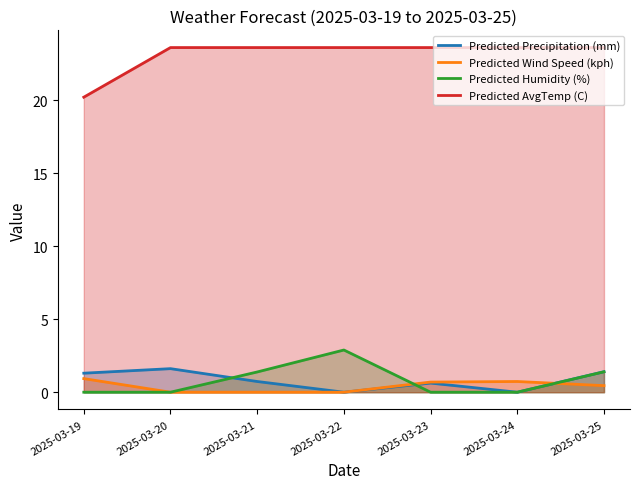

True or false: Predicted AvgTemp (C) has a value of 23.6 at 2025-03-22.

True